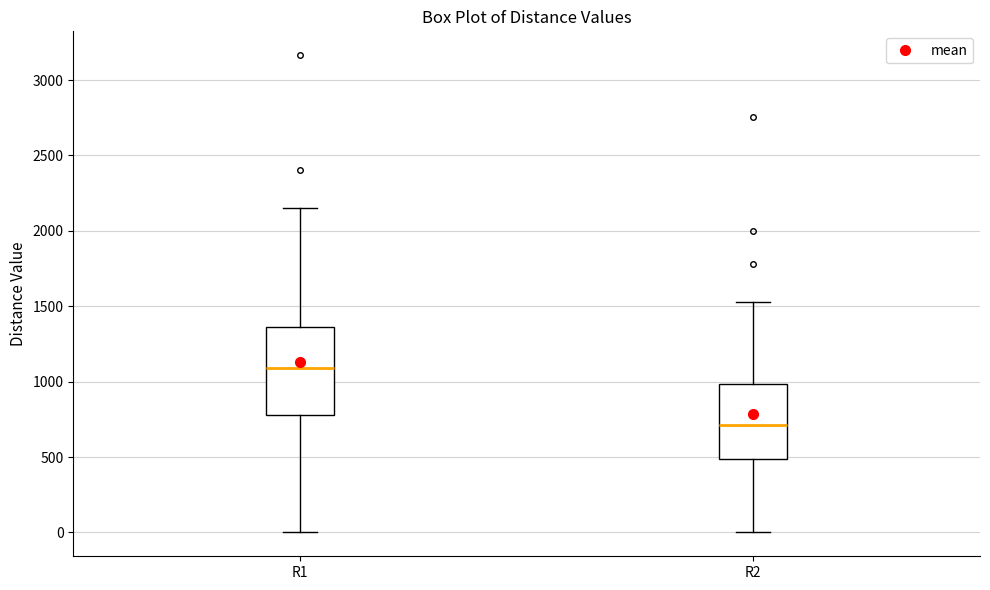

Reading left to right, transcribe this box plot: for each box, give where its median line is, the range the box spans, and where its two whiskers end, as read against the y-axis. The values are not printed on the chart, so give them approximately, as read against the axis.

R1: median 1100, box 800 to 1350, whiskers 0 to 2150
R2: median 700, box 500 to 1000, whiskers 0 to 1550